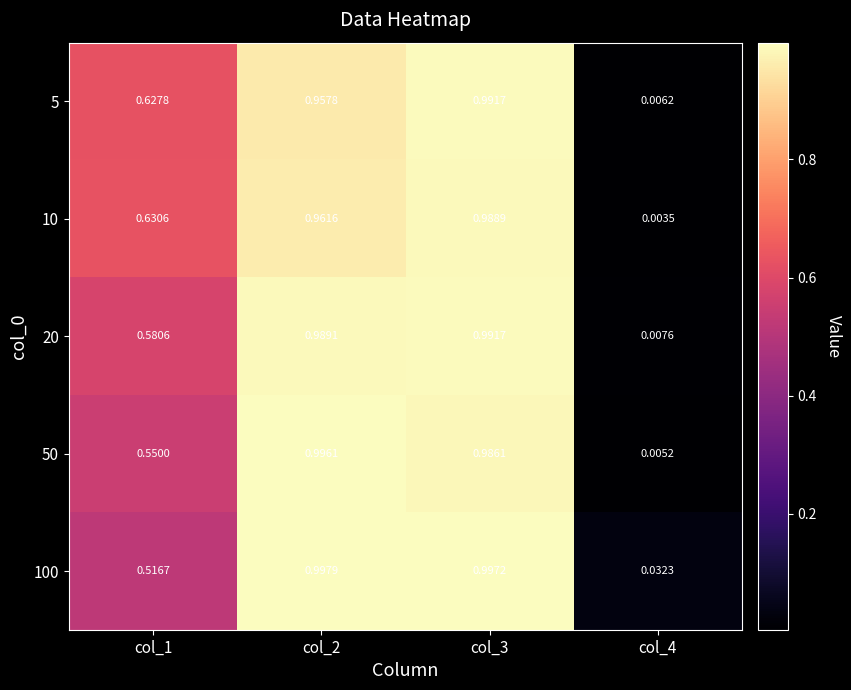

Is the value of 5 at col_2 greater than the value of 10 at col_1?

Yes